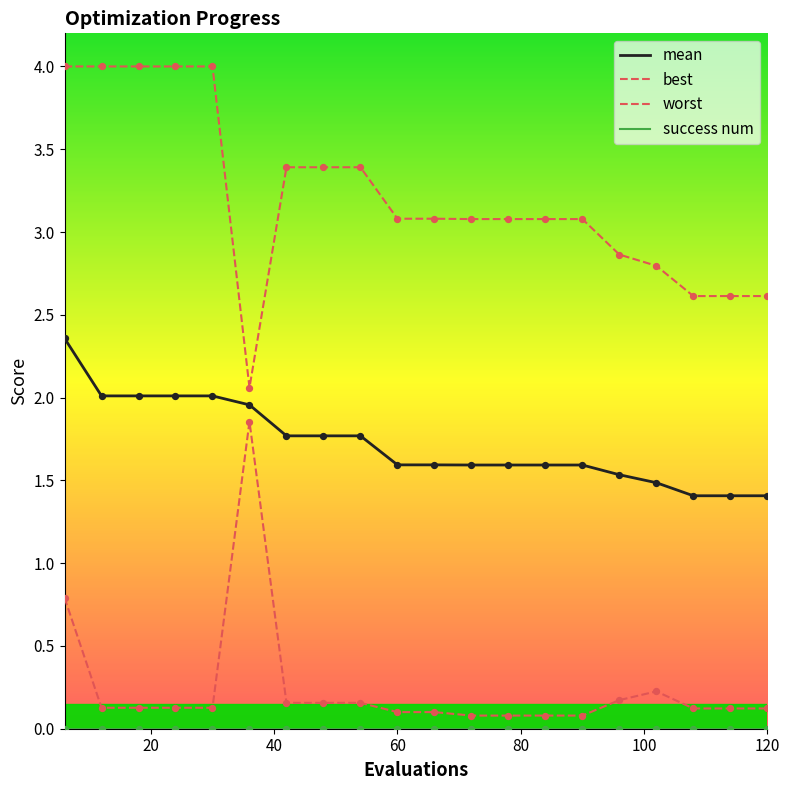

Is this an area chart (filled region under the line)?

No